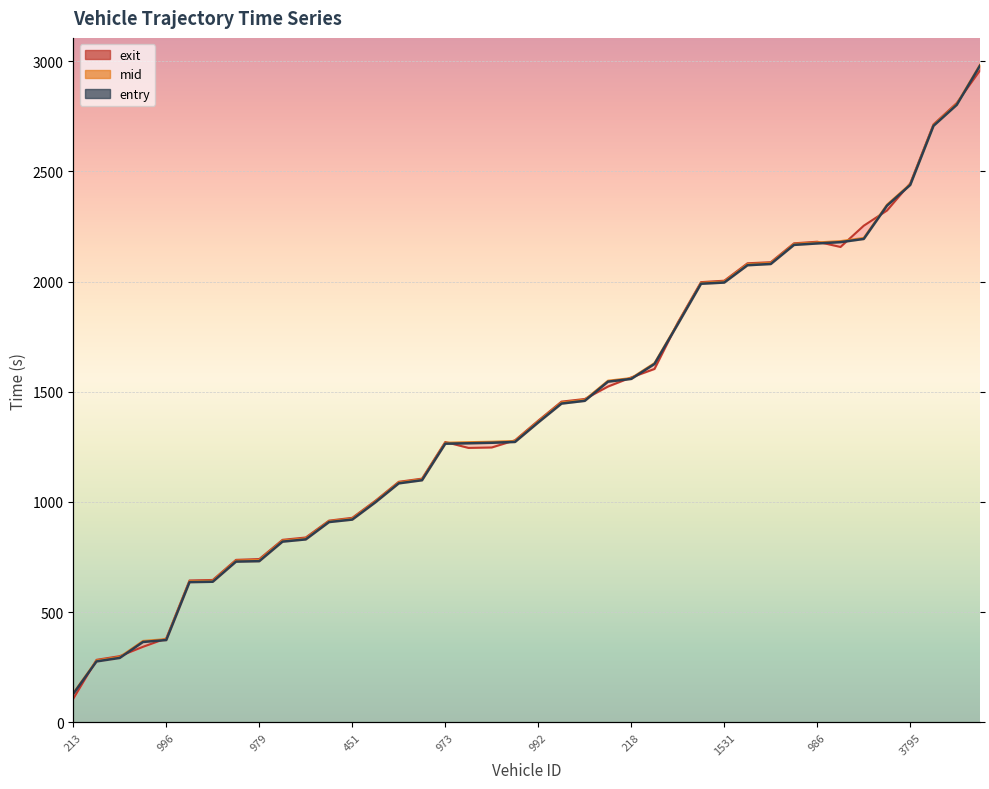

What position from the right is 989?

26